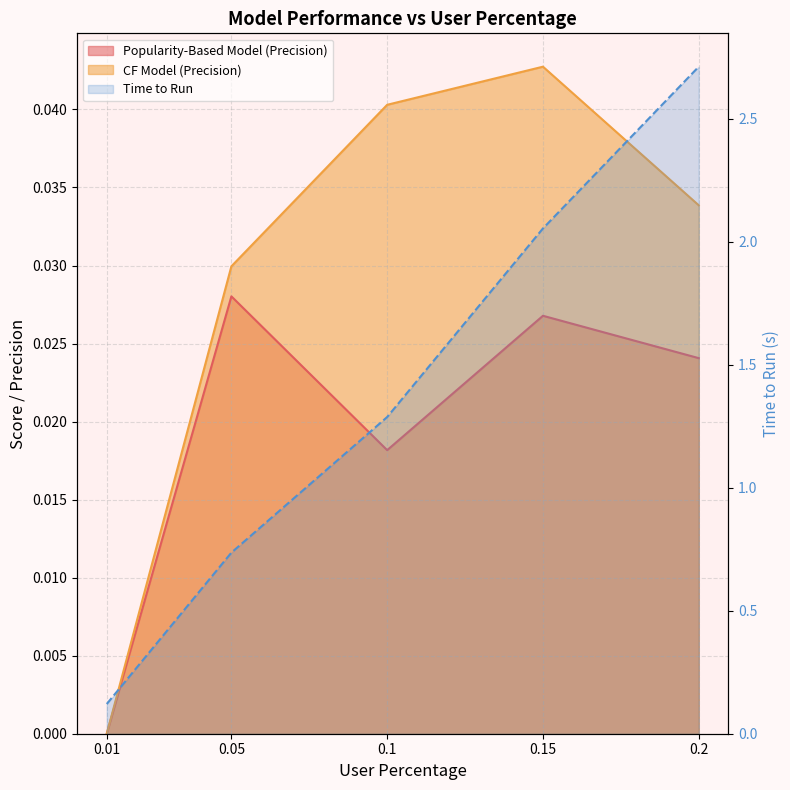

The value of CF Model (Precision) at 0.1 is 0.0. True or false?

True